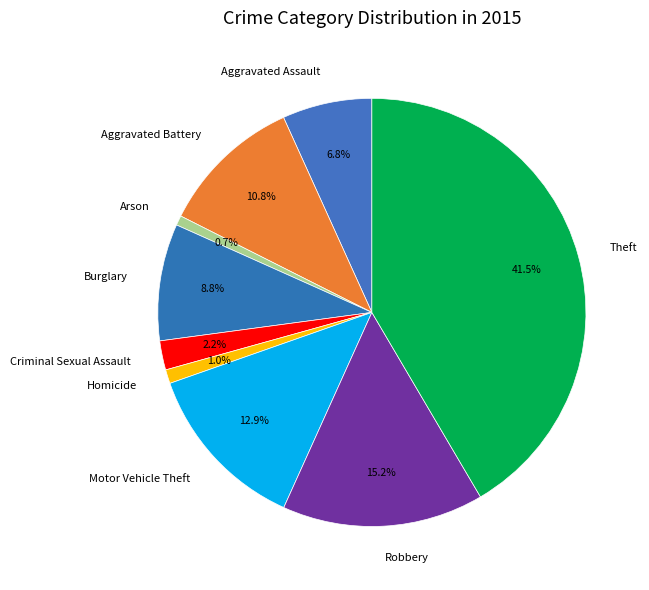

Does Burglary account for over 50% of the chart?

No